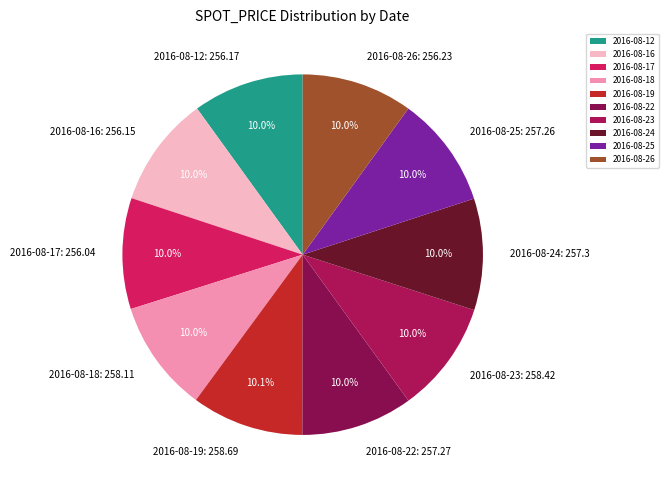

Approximately how many times larger is the value at 2016-08-25 compared to 2016-08-26?

1.0